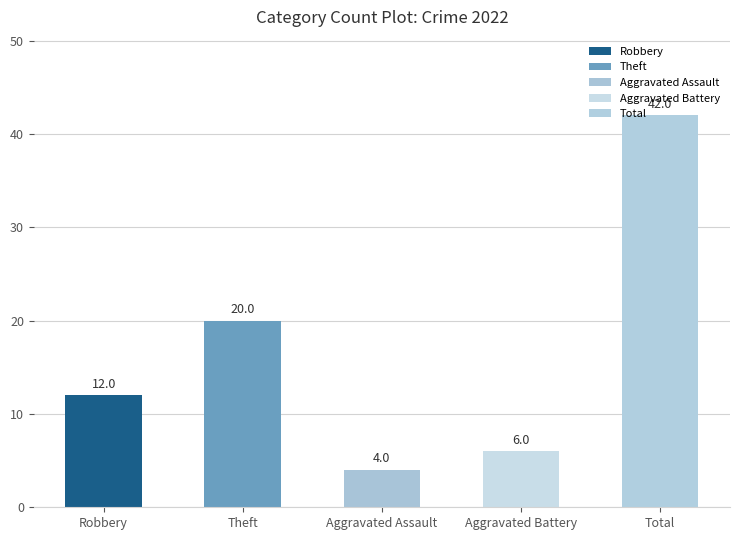

Read the value at Total.

42